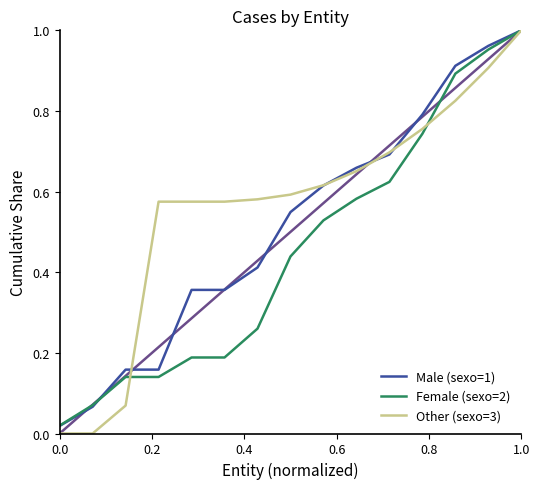

Which series has the widest spread of values?

Other (sexo=3)